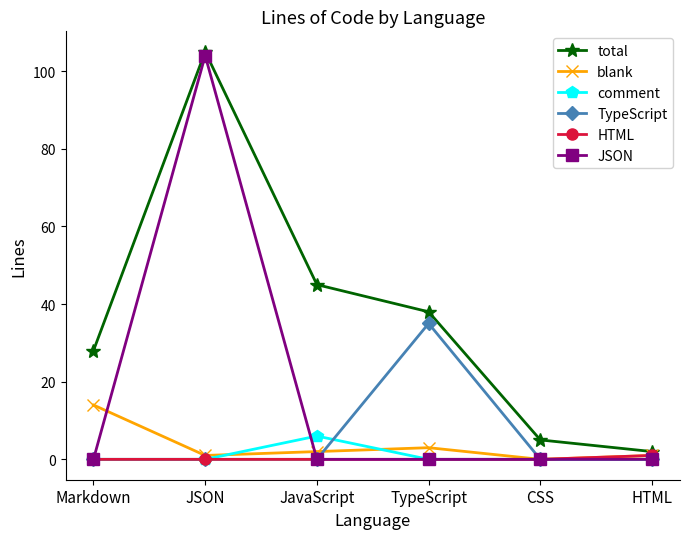

What is the difference between the maximum and minimum values in the comment series?

6